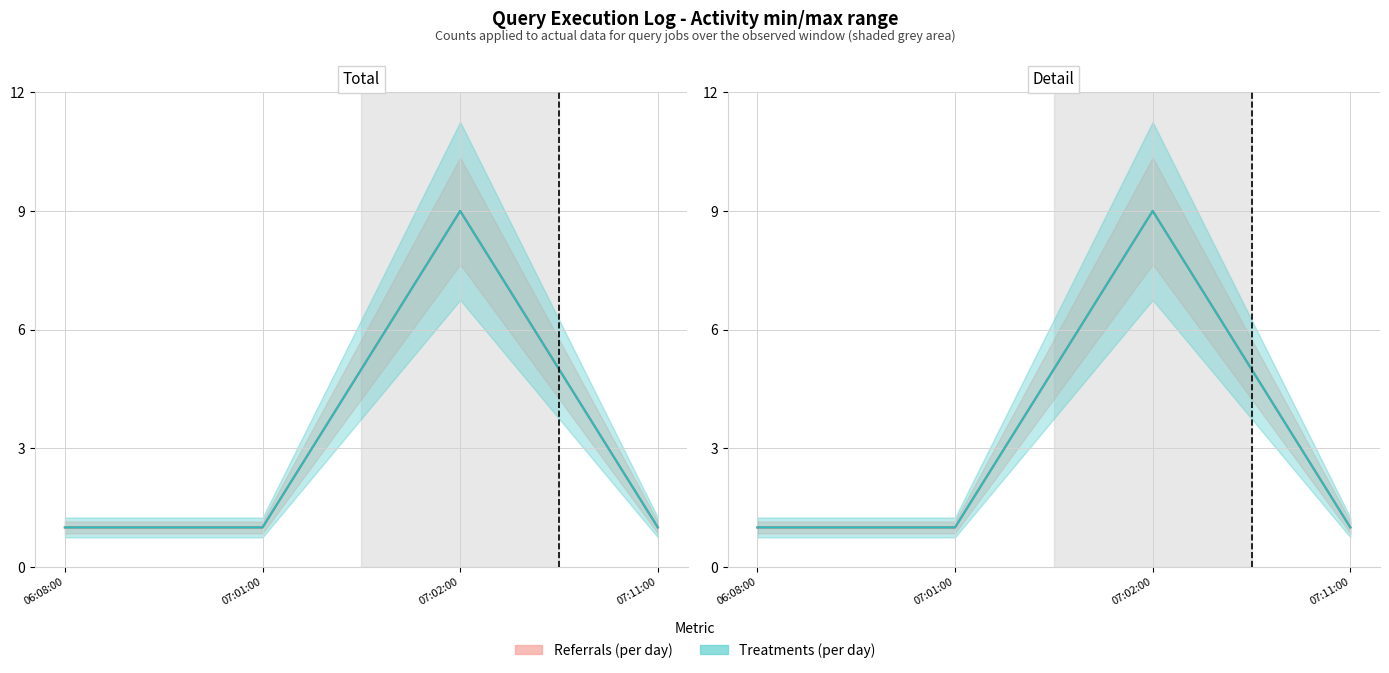

Which category has the highest value across all series?

07:02:00